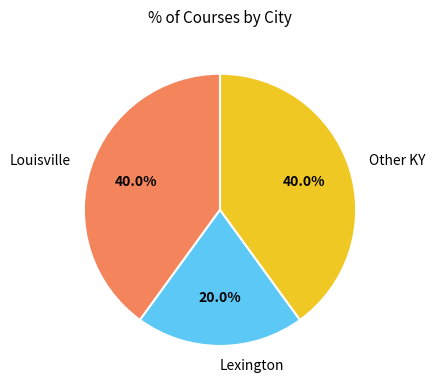

Is there a majority slice in this chart?

No